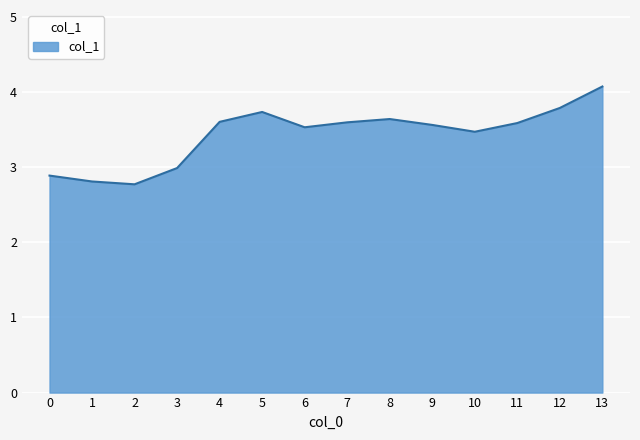

What is the sum of the values at 3 and 8?

6.6